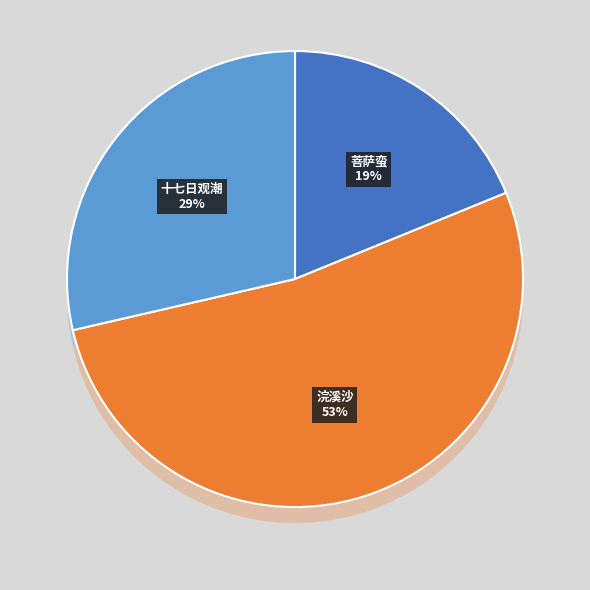

What percentage is the 浣溪沙·走壁金蛇绕屋雷 slice, to the nearest percent?

53%